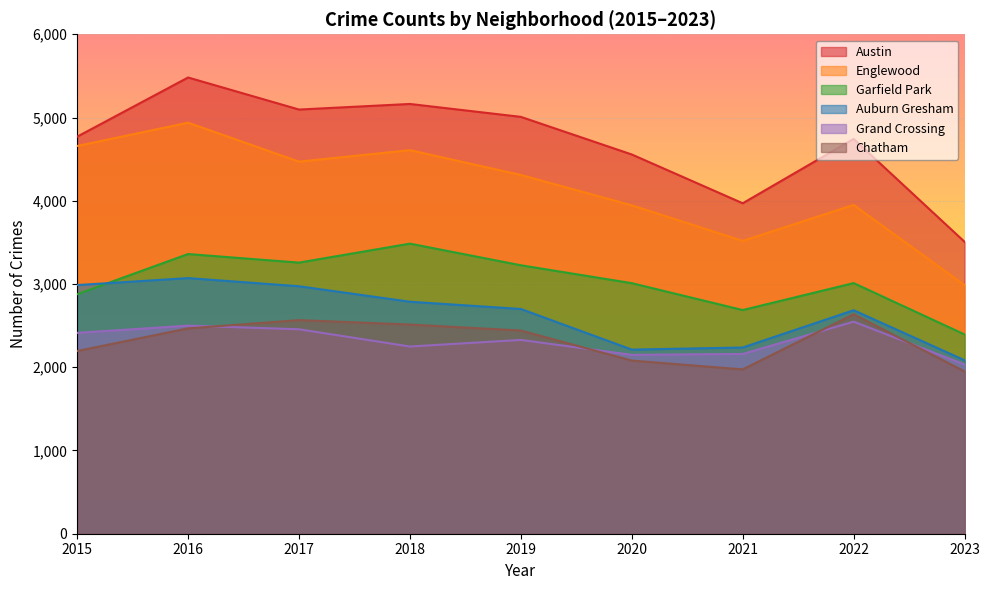

Which label corresponds to the smallest value in the chart?

2023